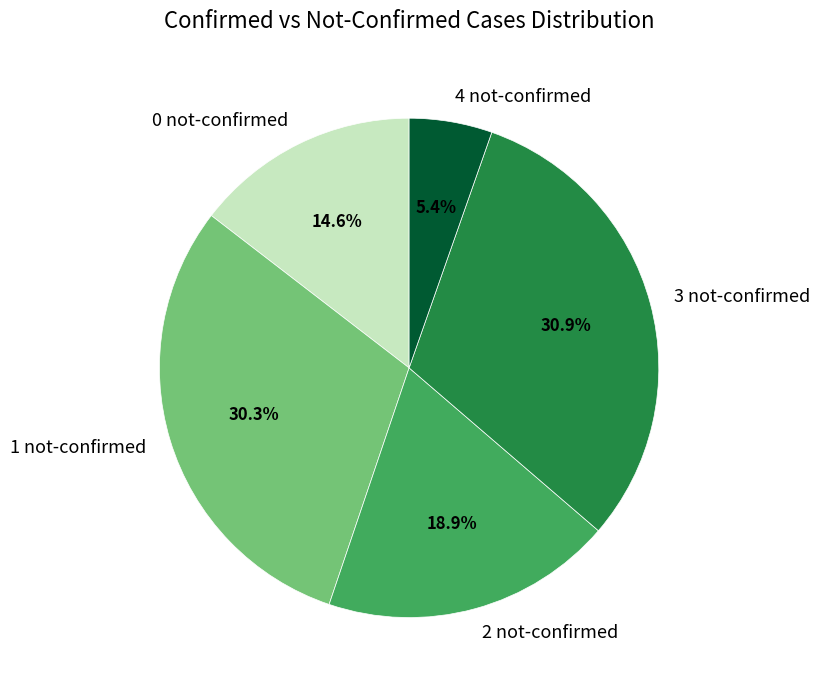

Does 1 not-confirmed represent more than half of the total?

No